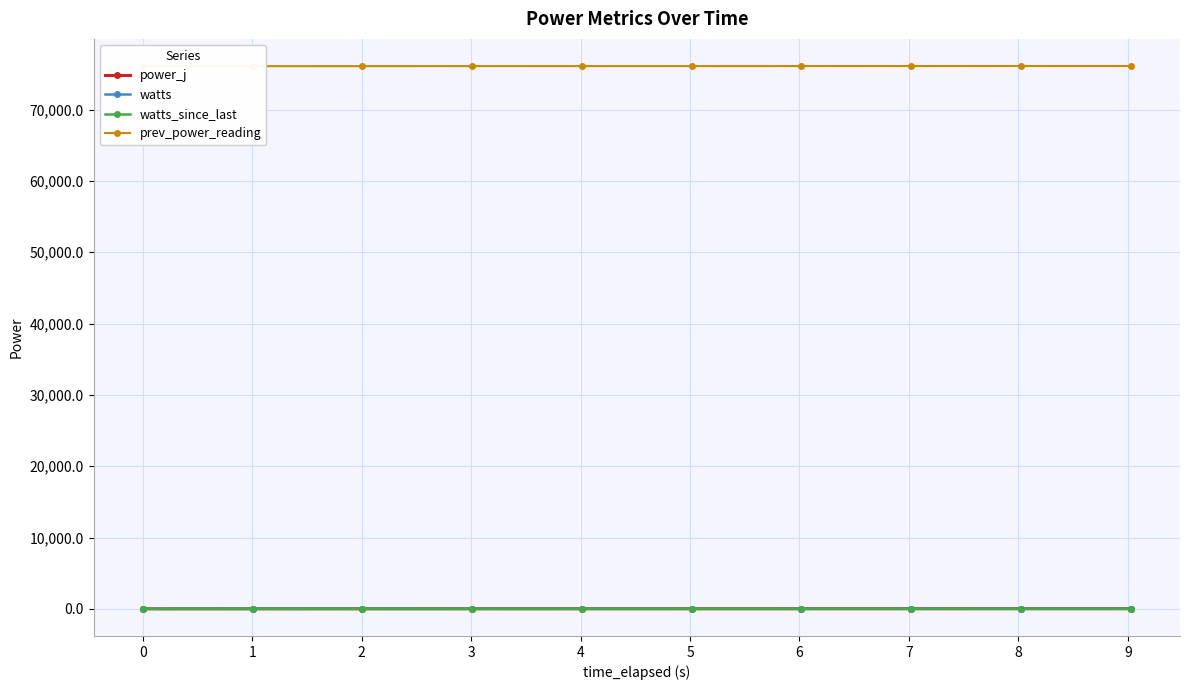

True or false: watts_since_last has more than 1 interior local peaks.

True